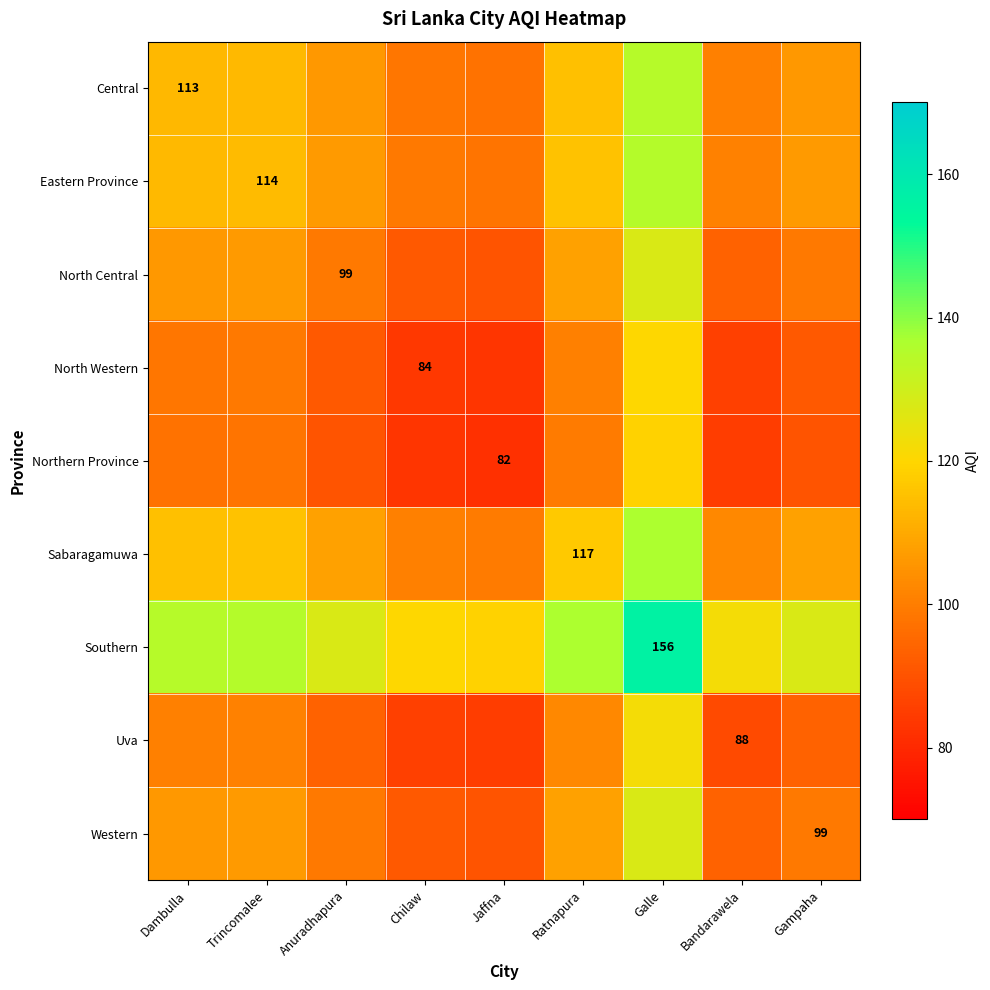

What is the difference between the maximum and second lowest values in the Western series?

36.0